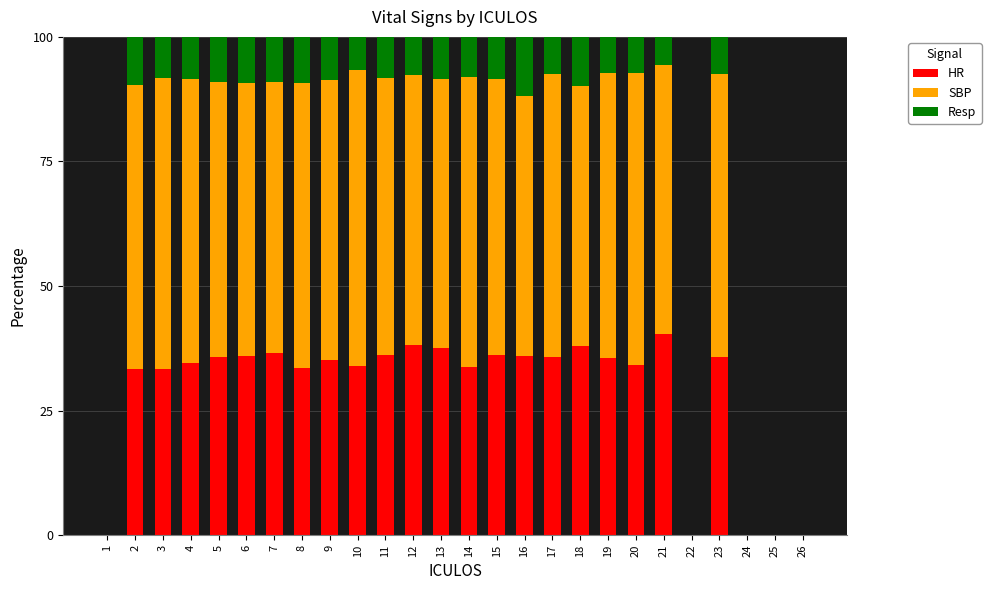

What is the total value across all series at 15?

100.0